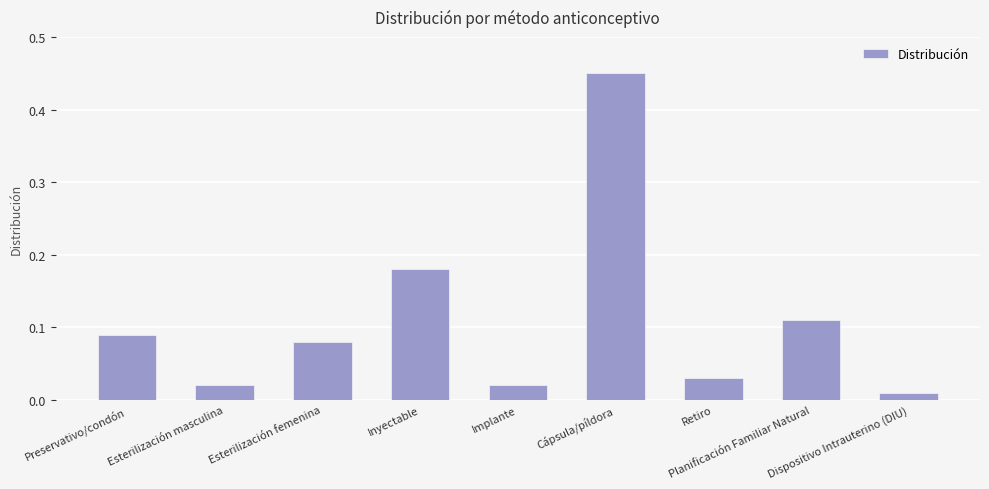

What is the difference between the maximum and minimum values?

0.4